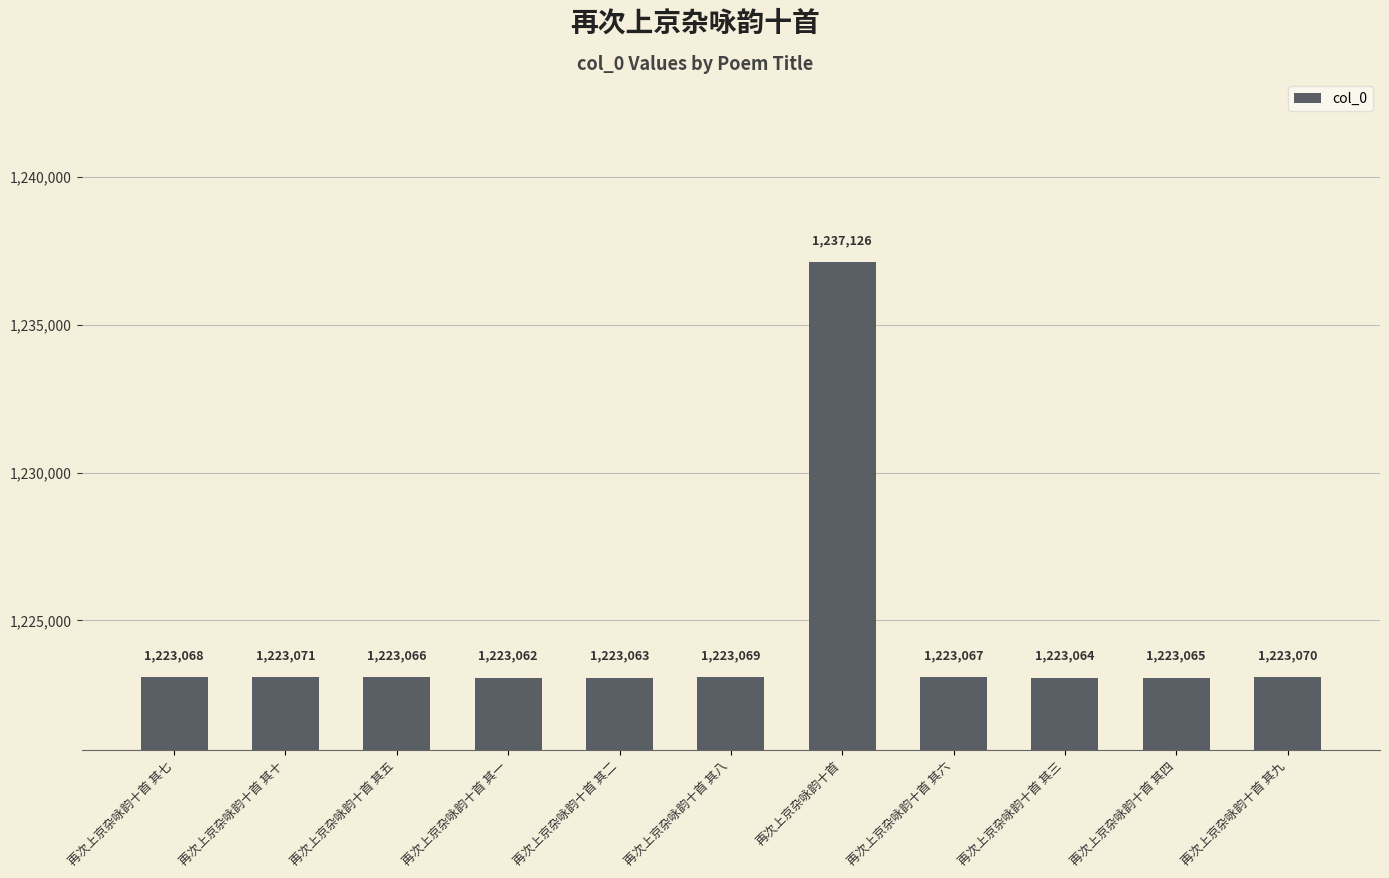

Reading left to right, list all the values displayed in this chart.

再次上京杂咏韵十首 其七=1223068	再次上京杂咏韵十首 其十=1223071	再次上京杂咏韵十首 其五=1223066	再次上京杂咏韵十首 其一=1223062	再次上京杂咏韵十首 其二=1223063	再次上京杂咏韵十首 其八=1223069	再次上京杂咏韵十首=1237126	再次上京杂咏韵十首 其六=1223067	再次上京杂咏韵十首 其三=1223064	再次上京杂咏韵十首 其四=1223065	再次上京杂咏韵十首 其九=1223070